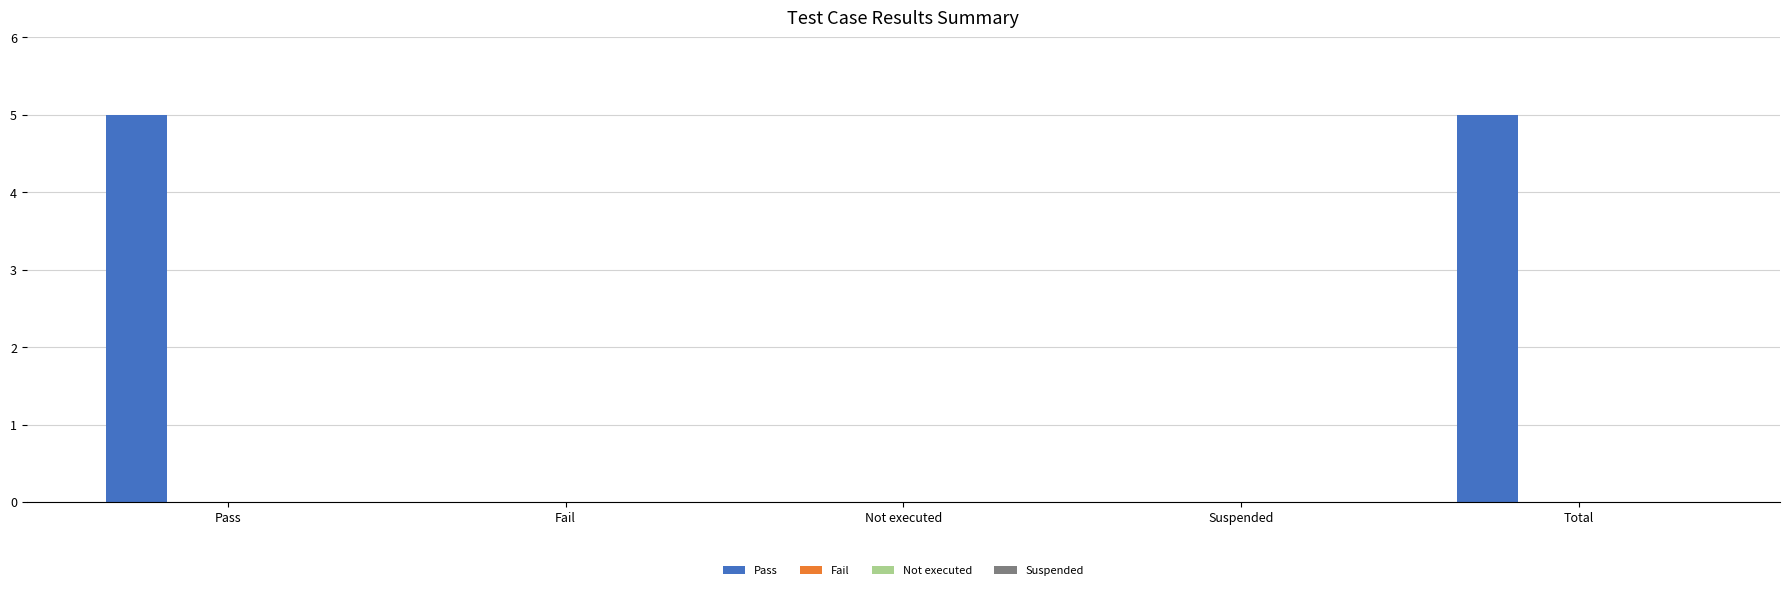

How many categories are shown in the chart?

5